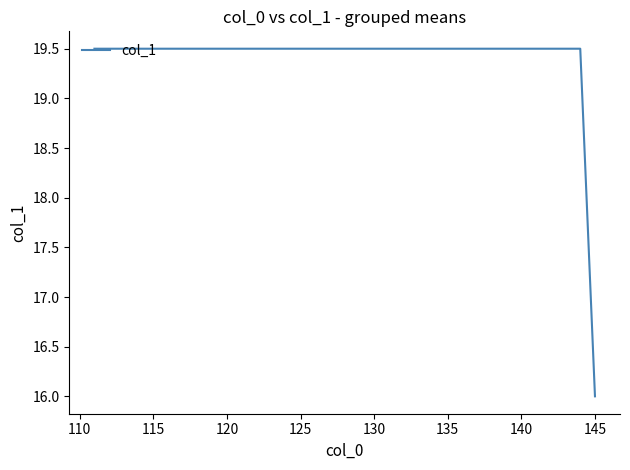

What is the difference between the second highest and minimum values?

3.5